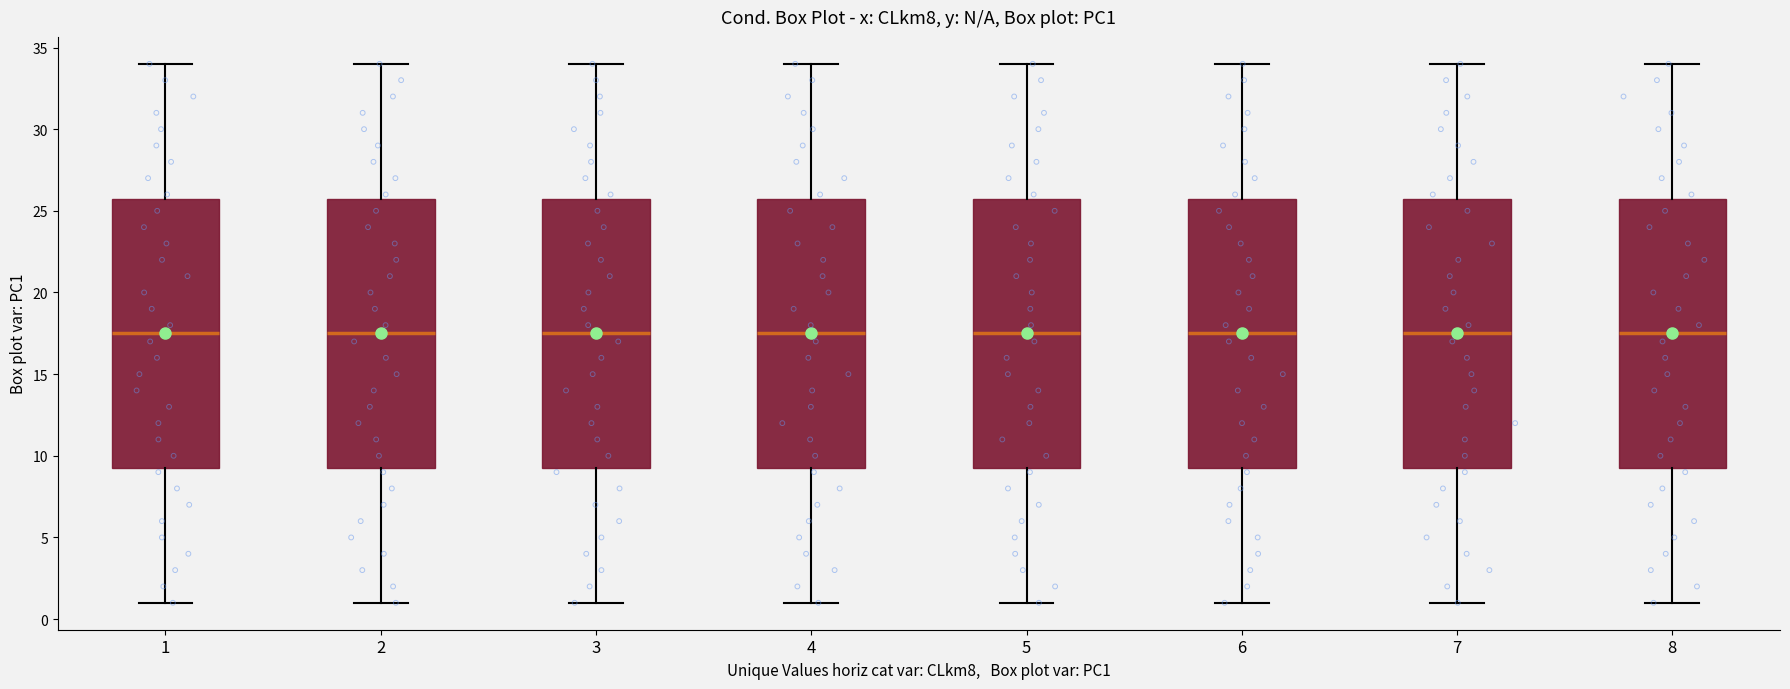

Reading left to right, read every box against the y-axis: the position of its median line, the range the box covers, and the ends of its whiskers. The values are not printed on the chart, so give them approximately, as read against the axis.

1: median 17.5, box 9.5 to 26.0, whiskers 1.0 to 34.0
2: median 17.5, box 9.5 to 26.0, whiskers 1.0 to 34.0
3: median 17.5, box 9.5 to 26.0, whiskers 1.0 to 34.0
4: median 17.5, box 9.5 to 26.0, whiskers 1.0 to 34.0
5: median 17.5, box 9.5 to 26.0, whiskers 1.0 to 34.0
6: median 17.5, box 9.5 to 26.0, whiskers 1.0 to 34.0
7: median 17.5, box 9.5 to 26.0, whiskers 1.0 to 34.0
8: median 17.5, box 9.5 to 26.0, whiskers 1.0 to 34.0